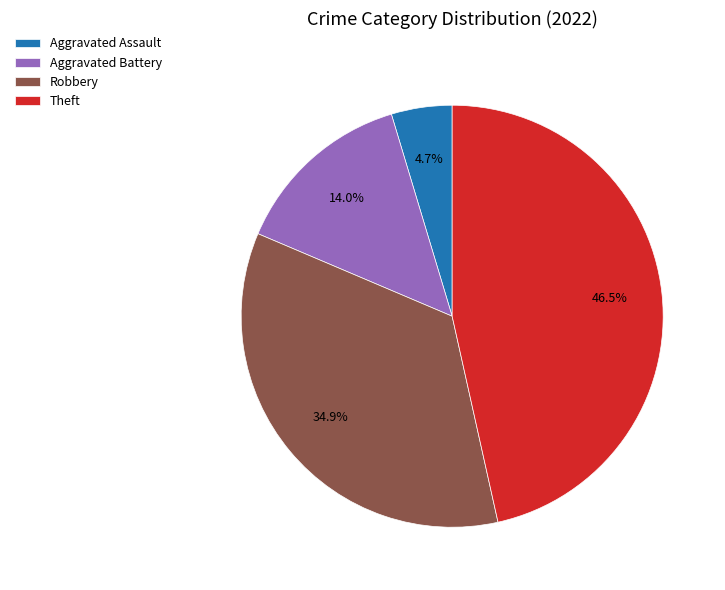

Is the sum of Aggravated Assault and Aggravated Battery greater than half?

No